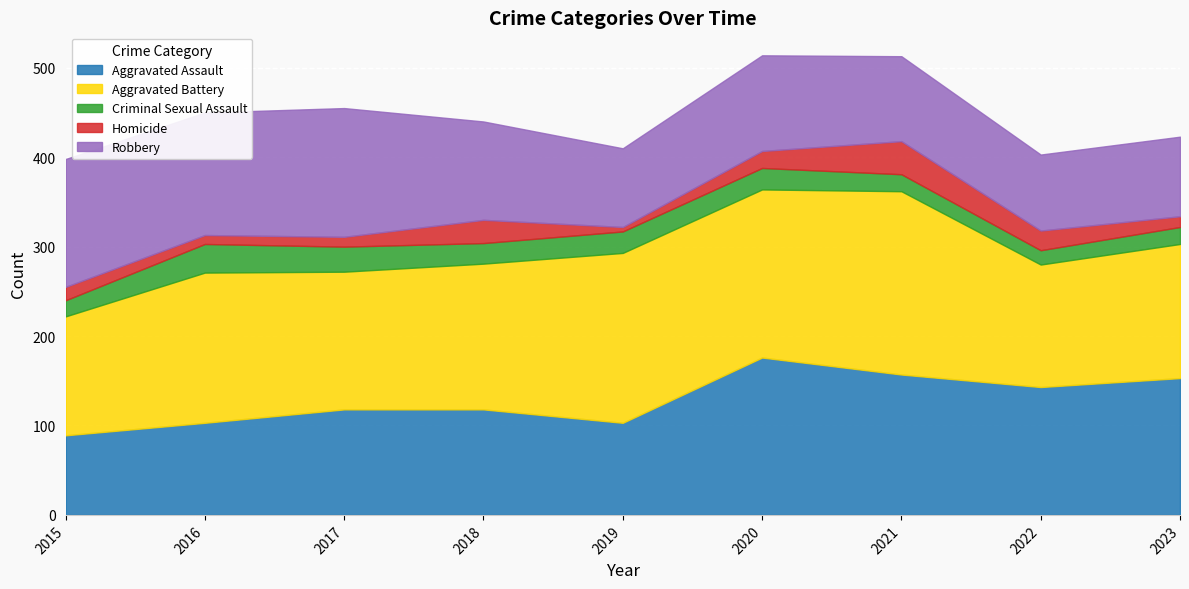

Is it true that Robbery equals 155 at 2019?

False